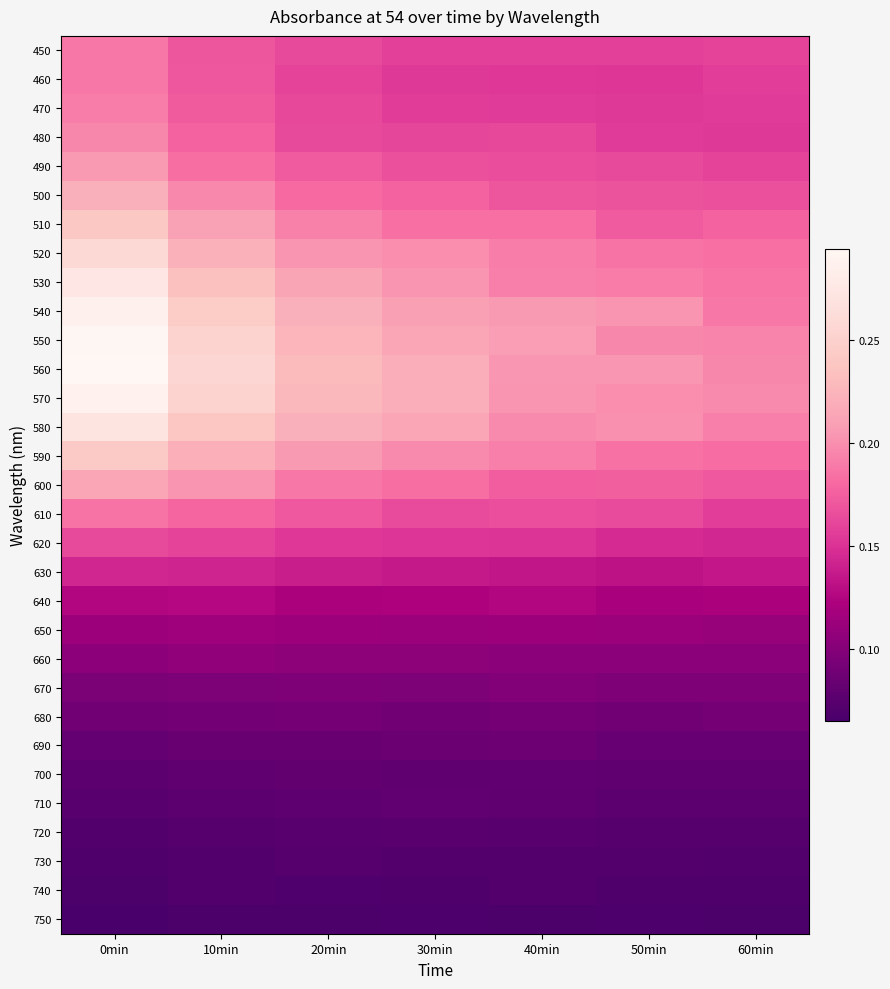

Rank the series at 30min from highest to lowest value.

570, 560, 550, 580, 540, 530, 520, 590, 510, 600, 500, 490, 610, 480, 450, 470, 460, 620, 630, 640, 650, 660, 670, 680, 690, 710, 700, 720, 730, 740, 750